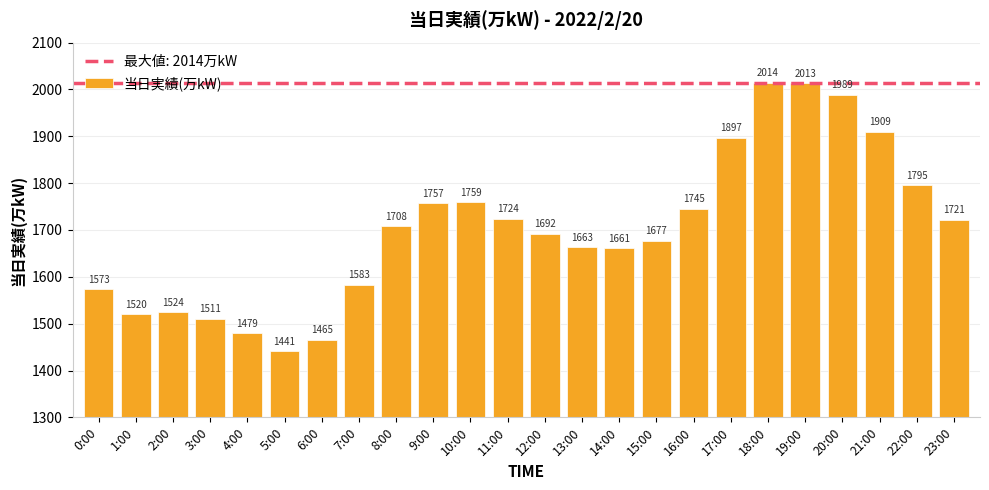

Between 21:00 and 20:00, which is larger?

20:00